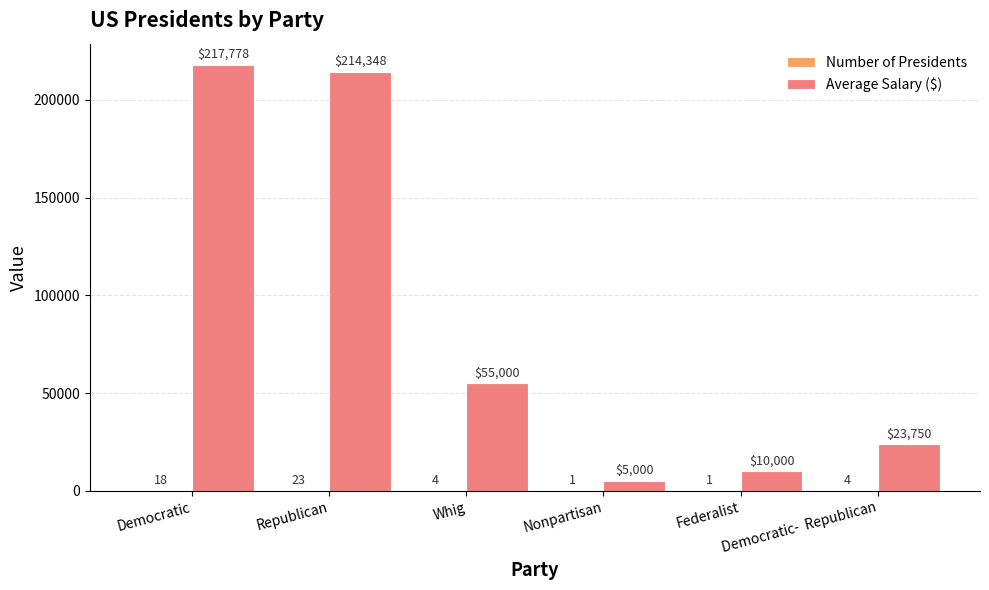

Which series has the largest total across all categories?

Average Salary ($)